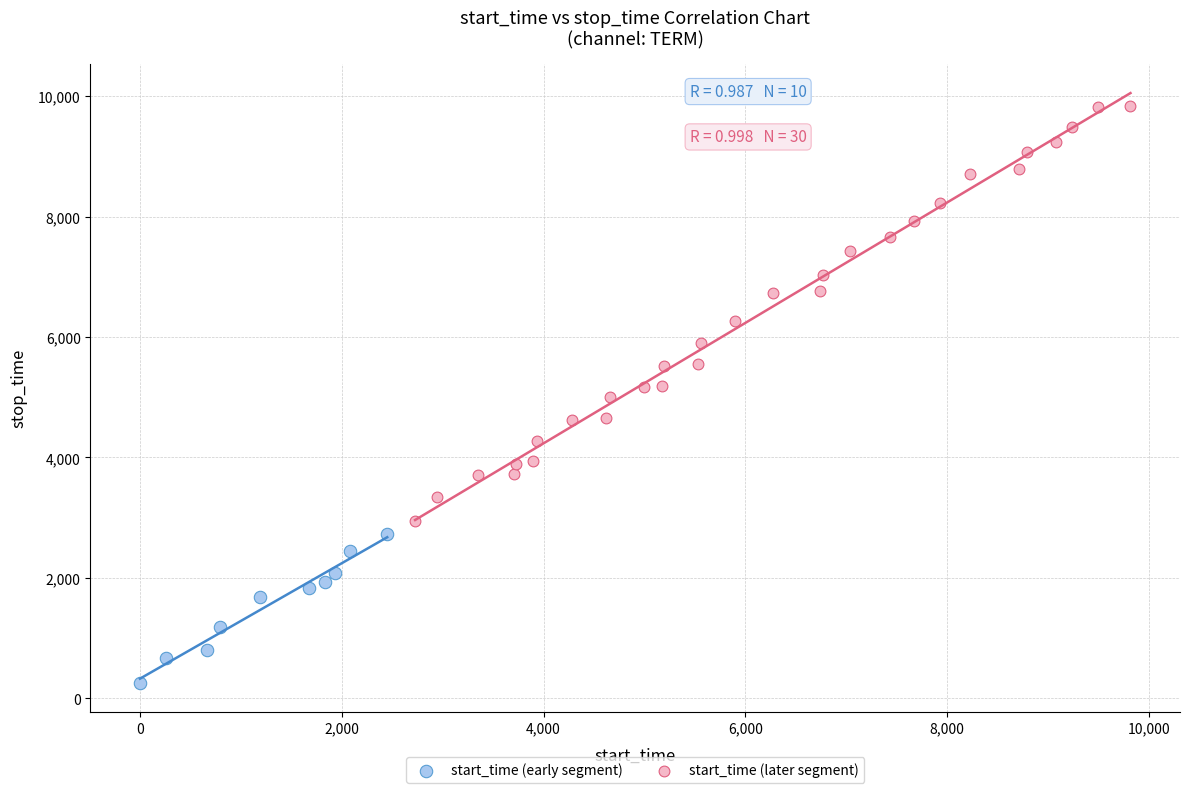

Which series has the widest spread of Y values?

start_time (later segment)